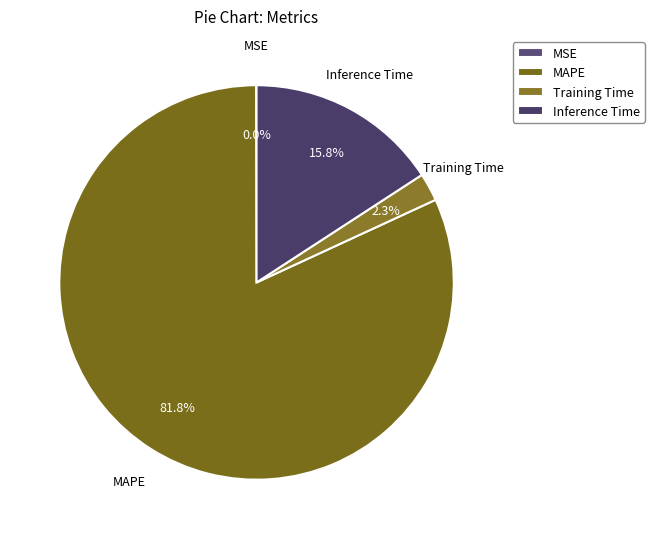

Does Training Time represent more than half of the total?

No